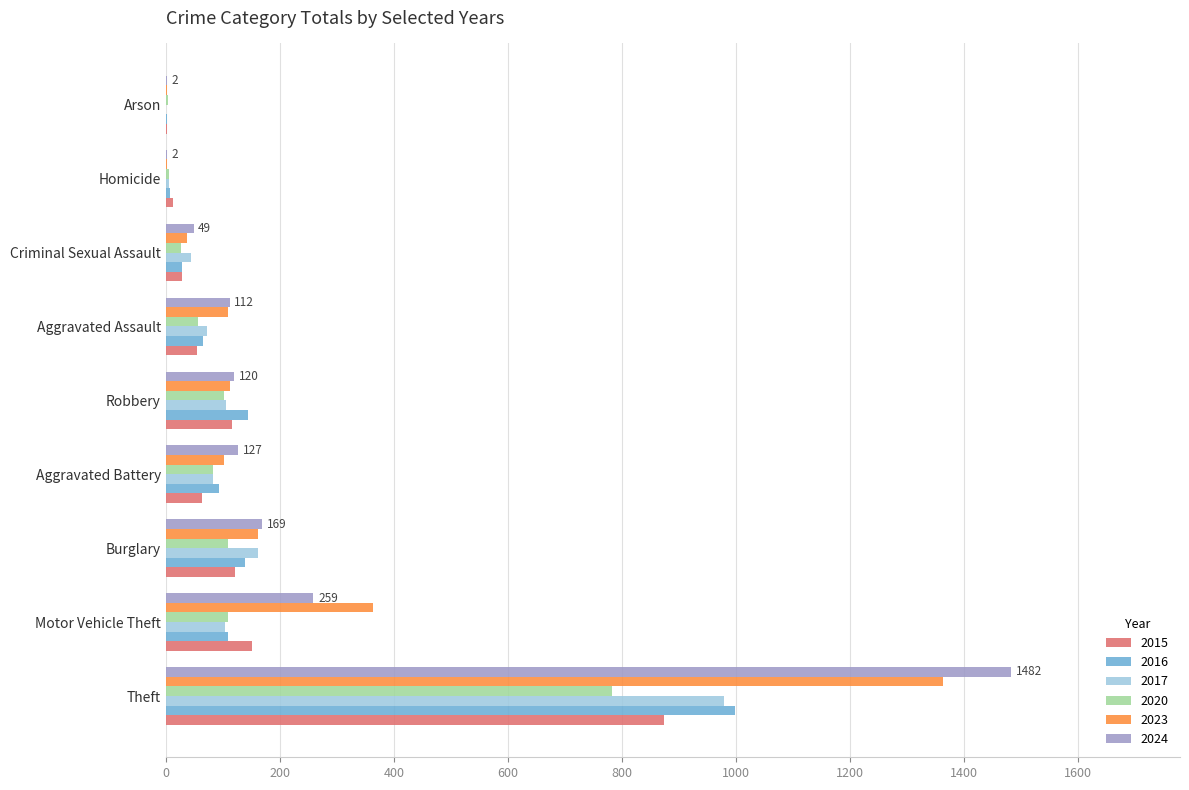

What is the sum of all 2015 values?

1425